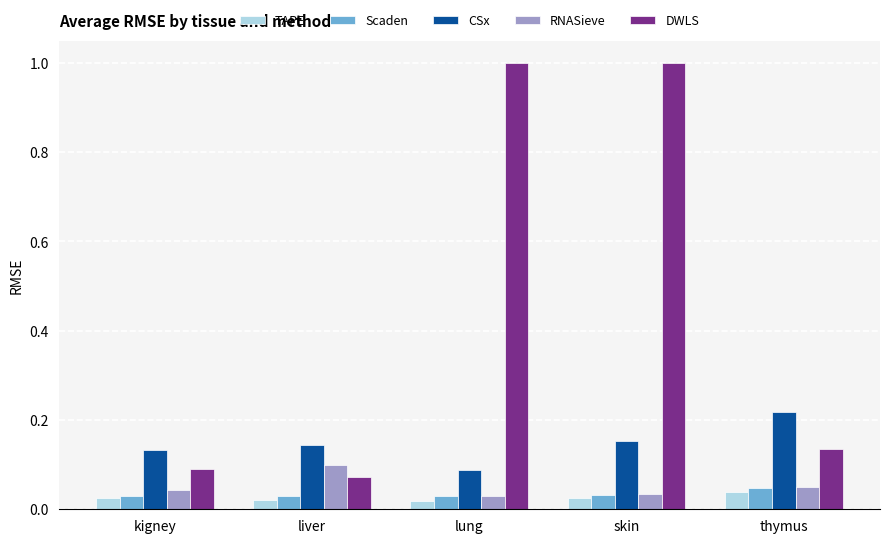

What is the greatest value displayed?

1.0